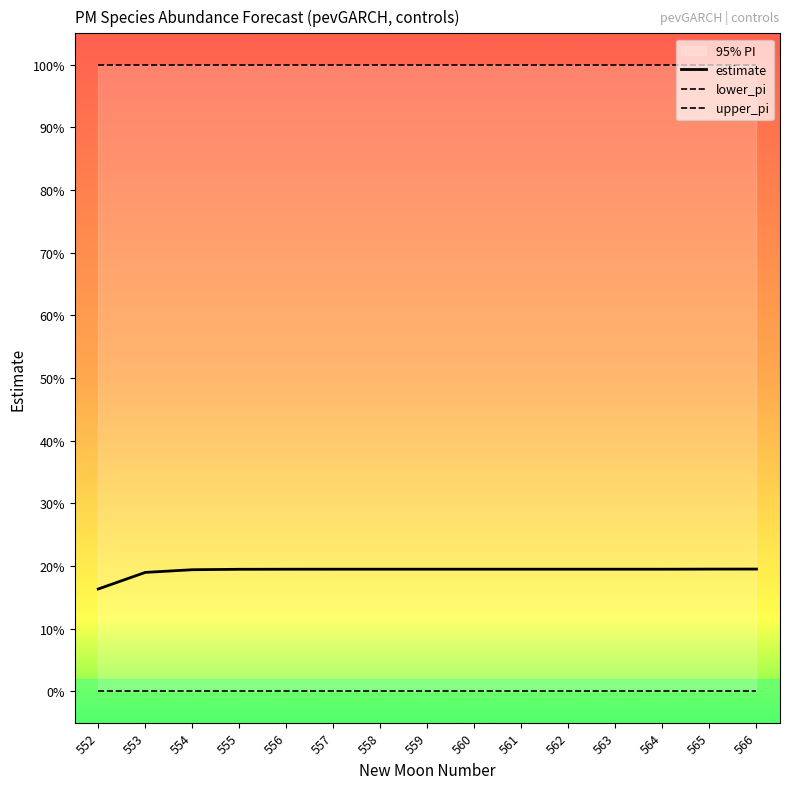

Reading left to right, transcribe all the data shown in this chart.

estimate: 0.2	0.2	0.2	0.2	0.2	0.2	0.2	0.2	0.2	0.2	0.2	0.2	0.2	0.2	0.2
lower_pi: 0.0	0.0	0.0	0.0	0.0	0.0	0.0	0.0	0.0	0.0	0.0	0.0	0.0	0.0	0.0
upper_pi: 1.0	1.0	1.0	1.0	1.0	1.0	1.0	1.0	1.0	1.0	1.0	1.0	1.0	1.0	1.0